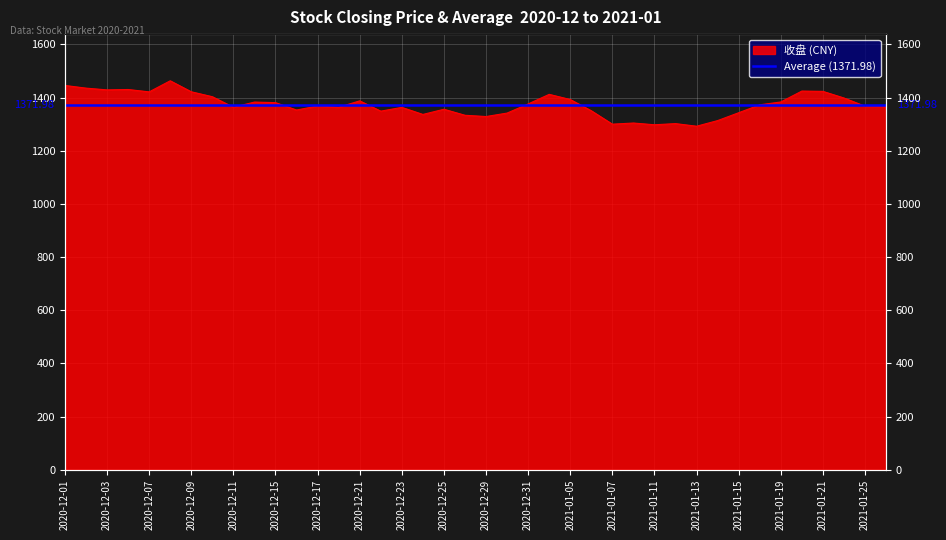

List the labels in order of value, largest first.

2020-12-08, 2020-12-01, 2020-12-02, 2020-12-04, 2020-12-03, 2021-01-20, 2021-01-21, 2020-12-09, 2020-12-07, 2021-01-04, 2020-12-10, 2021-01-22, 2021-01-05, 2020-12-21, 2021-01-19, 2020-12-14, 2020-12-15, 2020-12-31, 2021-01-18, 2020-12-17, 2021-01-25, 2021-01-26, 2020-12-11, 2020-12-18, 2020-12-23, 2020-12-25, 2020-12-16, 2021-01-06, 2020-12-22, 2021-01-15, 2020-12-30, 2020-12-24, 2020-12-28, 2020-12-29, 2021-01-14, 2021-01-08, 2021-01-12, 2021-01-07, 2021-01-11, 2021-01-13